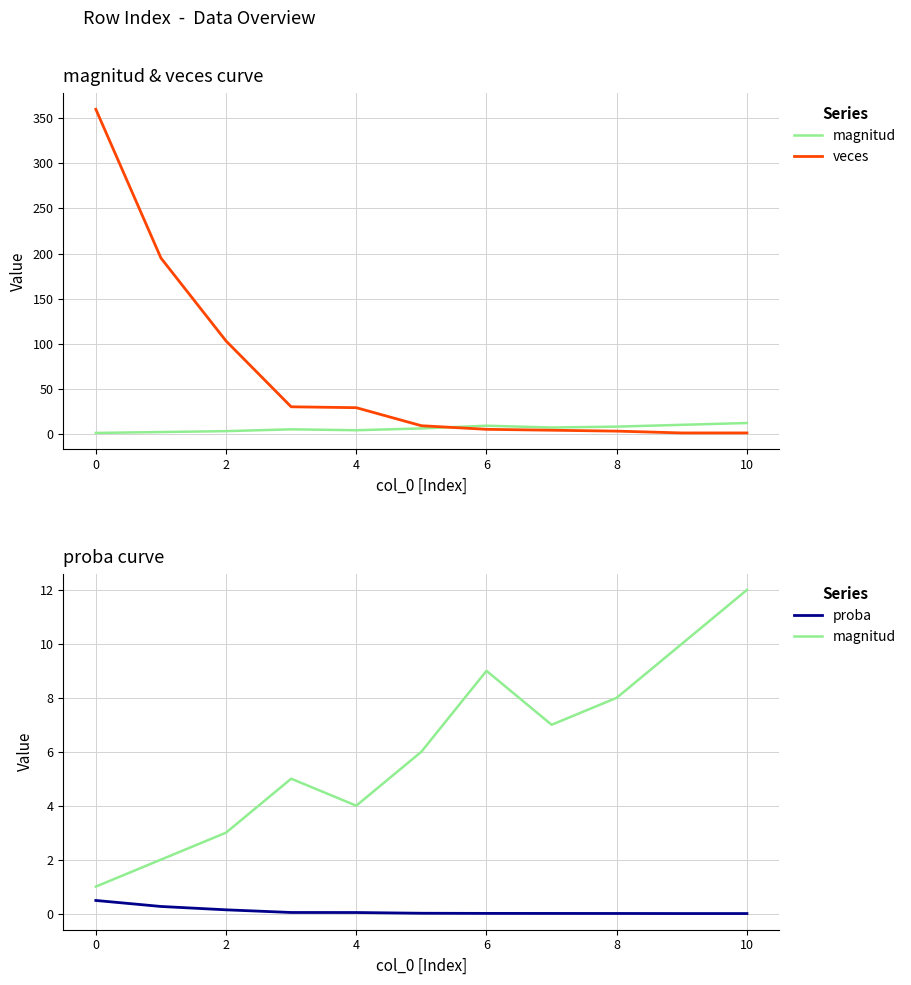

Rank the series at 4 from lowest to highest value.

proba, magnitud, veces